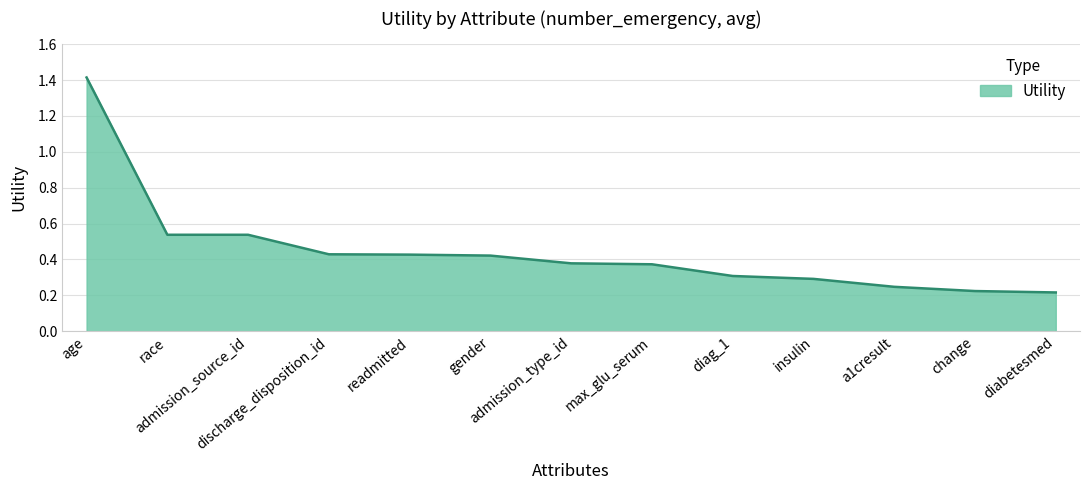

What is the maximum value shown in the chart?

1.4